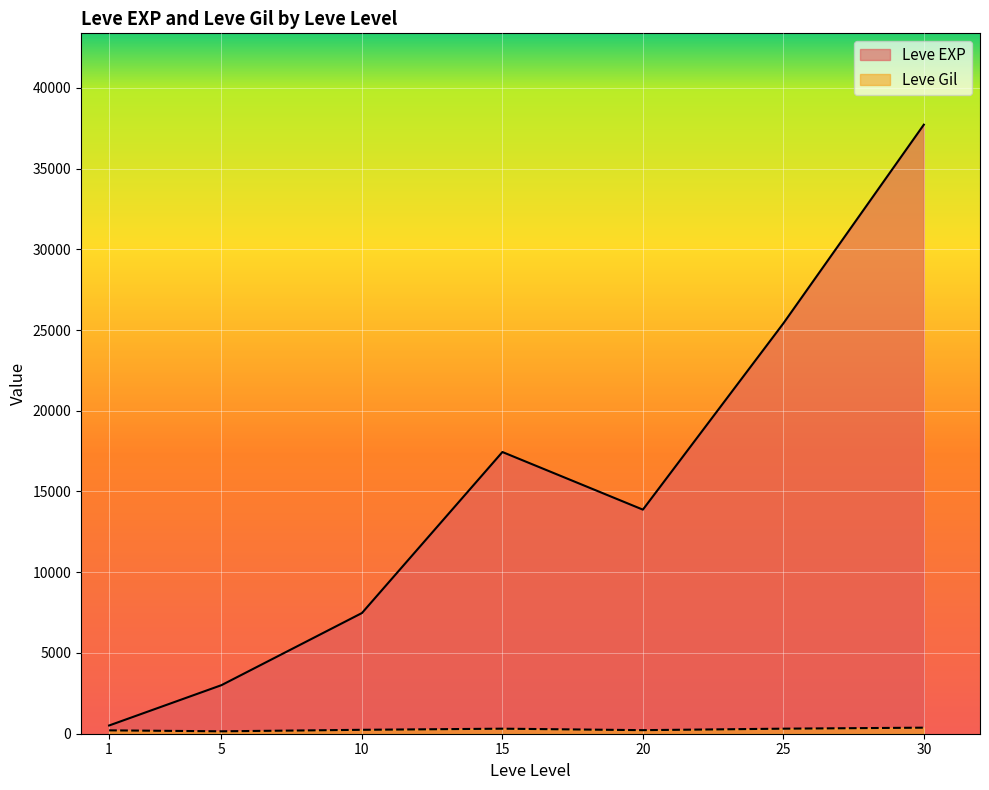

At which category does Leve EXP reach its first local valley?

20